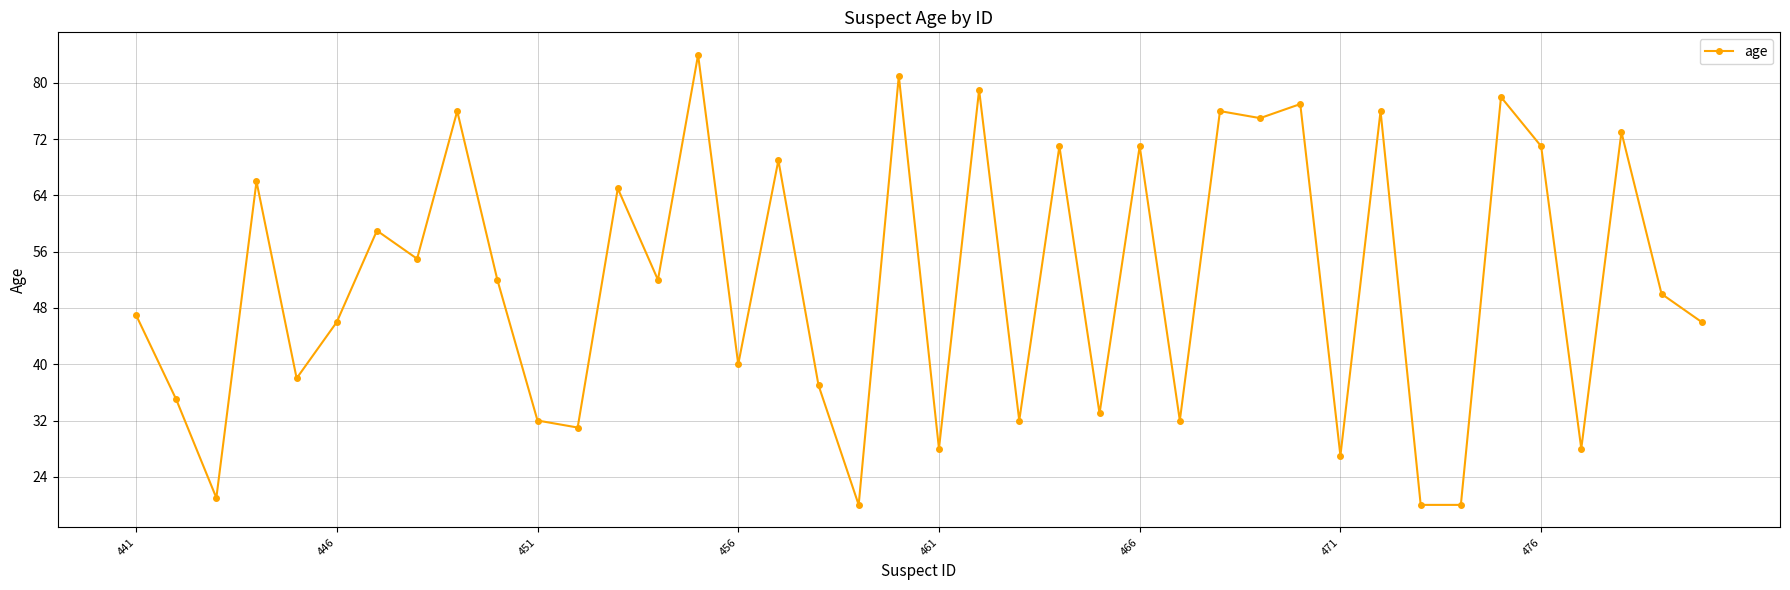

What is the difference between the maximum and minimum values?

64